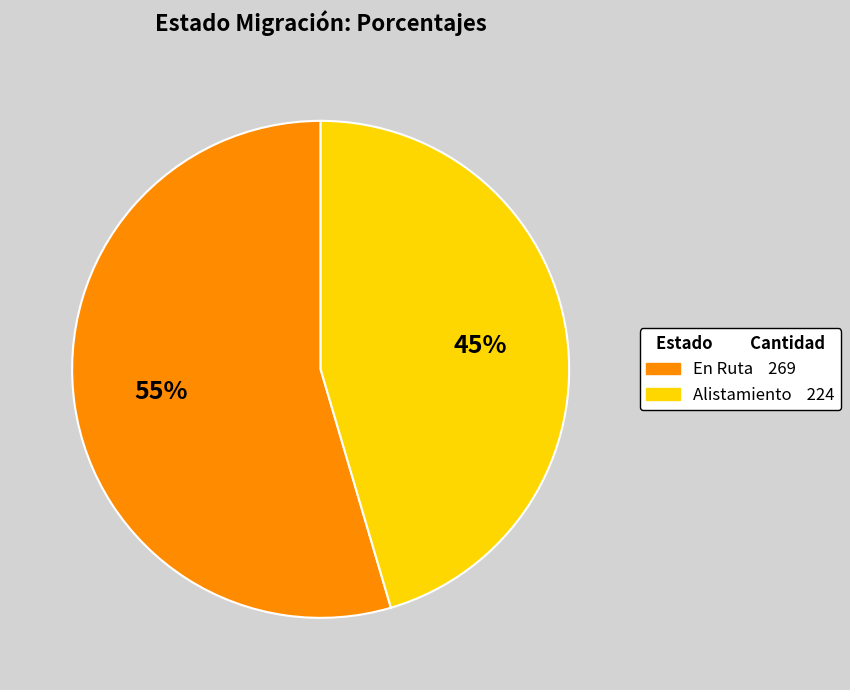

How many segments does this pie chart have?

2